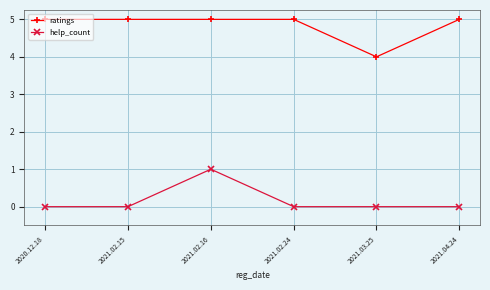

The value of ratings at 2020.12.18 is 7. True or false?

False